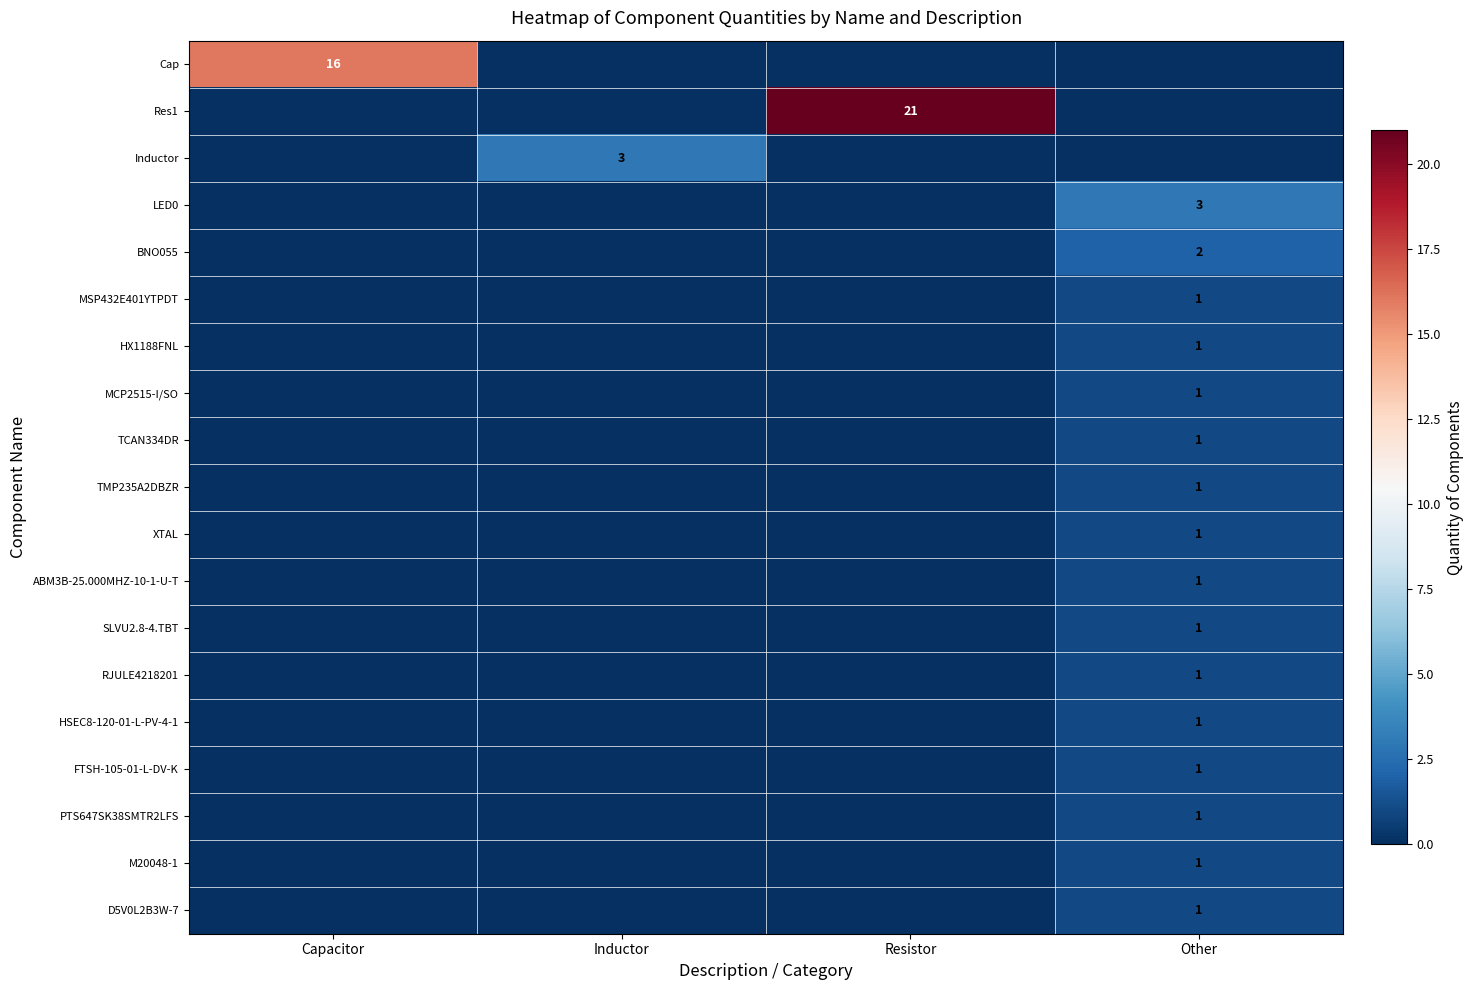

The value of BNO055 at Other is 2. True or false?

True